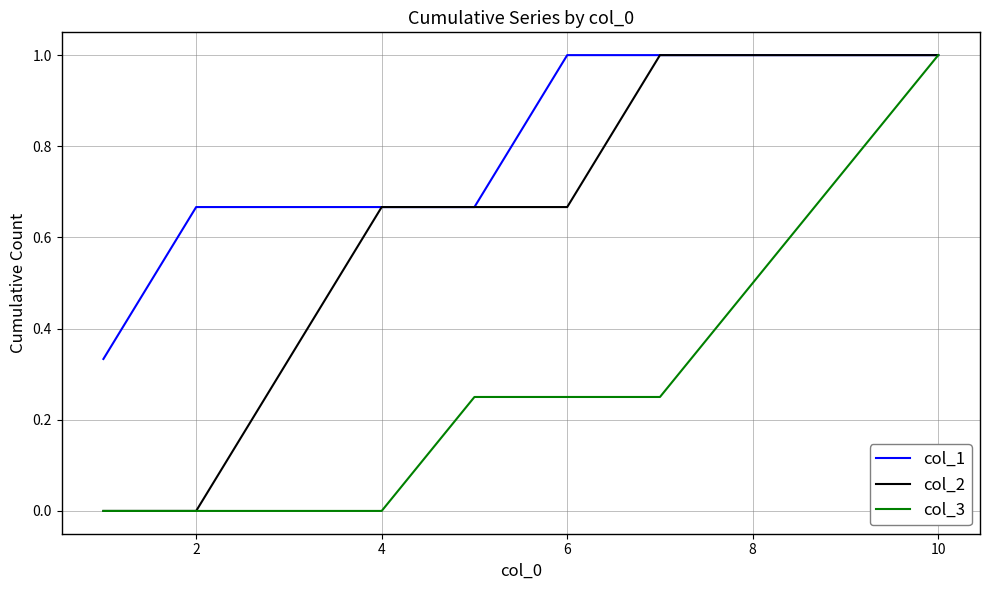

List the series in order of their overall mean, highest first.

col_1, col_2, col_3